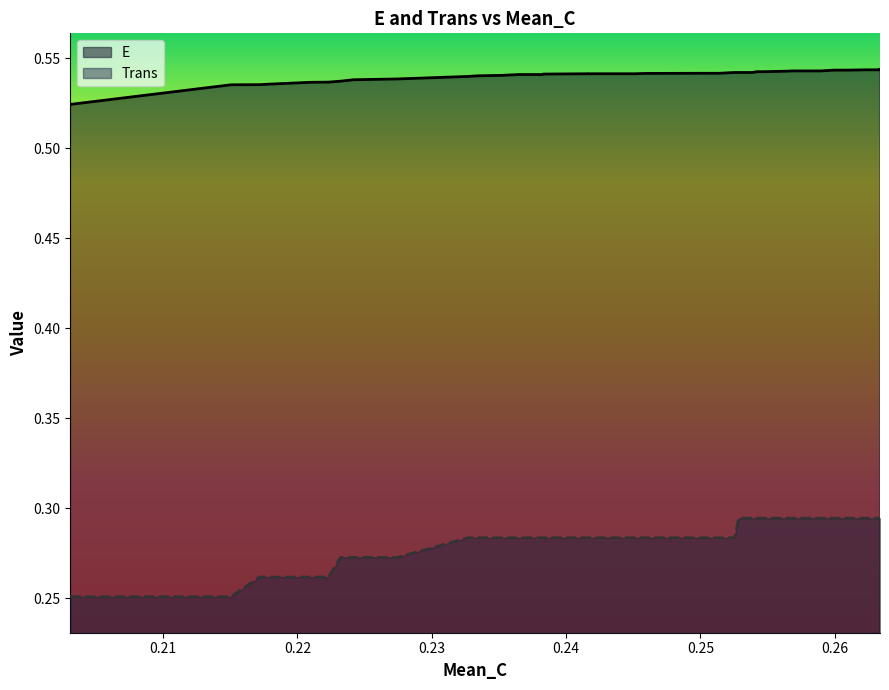

Reading left to right, list all the values displayed in this chart.

E: 0.20309523809523805=0.5	0.21503968253968248=0.5	0.2171825396825397=0.5	0.21785714285714283=0.5	0.22099206349206346=0.5	0.2223015873015873=0.5	0.22321428571428567=0.5	0.22416666666666663=0.5	0.2274206349206349=0.5	0.2326984126984127=0.5	0.2334523809523809=0.5	0.23527777777777778=0.5	0.23646825396825397=0.5	0.23825396825396825=0.5	0.23829365079365084=0.5	0.2416666666666666=0.5	0.24166666666666664=0.5	0.2451190476190476=0.5	0.24587301587301594=0.5	0.25003968253968256=0.5	0.25138888888888894=0.5	0.2525396825396825=0.5	0.25285714285714284=0.5	0.2538492063492064=0.5	0.2542063492063492=0.5	0.2546428571428571=0.5	0.2546825396825397=0.5	0.2557936507936508=0.5	0.25666666666666665=0.5	0.2567460317460318=0.5	0.2568650793650794=0.5	0.25865079365079363=0.5	0.25896825396825396=0.5	0.25996031746031745=0.5	0.2609920634920635=0.5	0.26107142857142857=0.5	0.2623412698412698=0.5	0.26265873015873015=0.5	0.26337301587301587=0.5	0.26337301587301587=0.5
Trans: 0.20309523809523805=0.3	0.21503968253968248=0.3	0.2171825396825397=0.3	0.21785714285714283=0.3	0.22099206349206346=0.3	0.2223015873015873=0.3	0.22321428571428567=0.3	0.22416666666666663=0.3	0.2274206349206349=0.3	0.2326984126984127=0.3	0.2334523809523809=0.3	0.23527777777777778=0.3	0.23646825396825397=0.3	0.23825396825396825=0.3	0.23829365079365084=0.3	0.2416666666666666=0.3	0.24166666666666664=0.3	0.2451190476190476=0.3	0.24587301587301594=0.3	0.25003968253968256=0.3	0.25138888888888894=0.3	0.2525396825396825=0.3	0.25285714285714284=0.3	0.2538492063492064=0.3	0.2542063492063492=0.3	0.2546428571428571=0.3	0.2546825396825397=0.3	0.2557936507936508=0.3	0.25666666666666665=0.3	0.2567460317460318=0.3	0.2568650793650794=0.3	0.25865079365079363=0.3	0.25896825396825396=0.3	0.25996031746031745=0.3	0.2609920634920635=0.3	0.26107142857142857=0.3	0.2623412698412698=0.3	0.26265873015873015=0.3	0.26337301587301587=0.3	0.26337301587301587=0.3